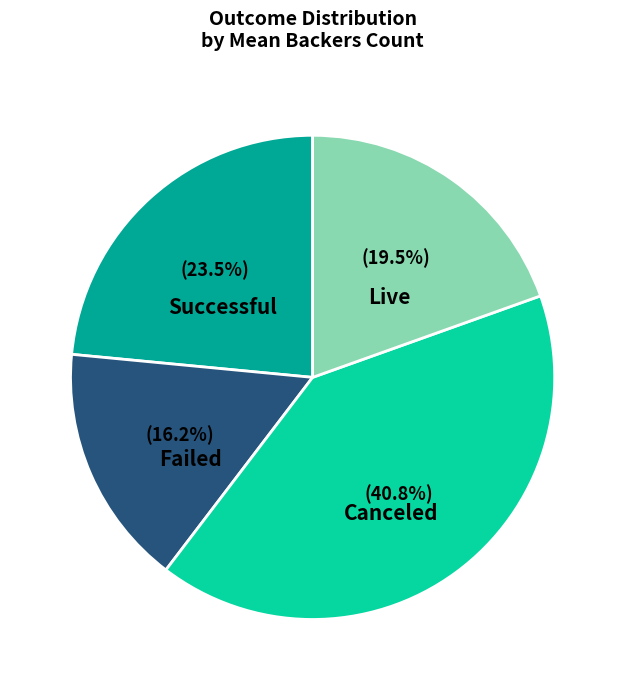

Is there any slice that represents more than half of the pie?

No